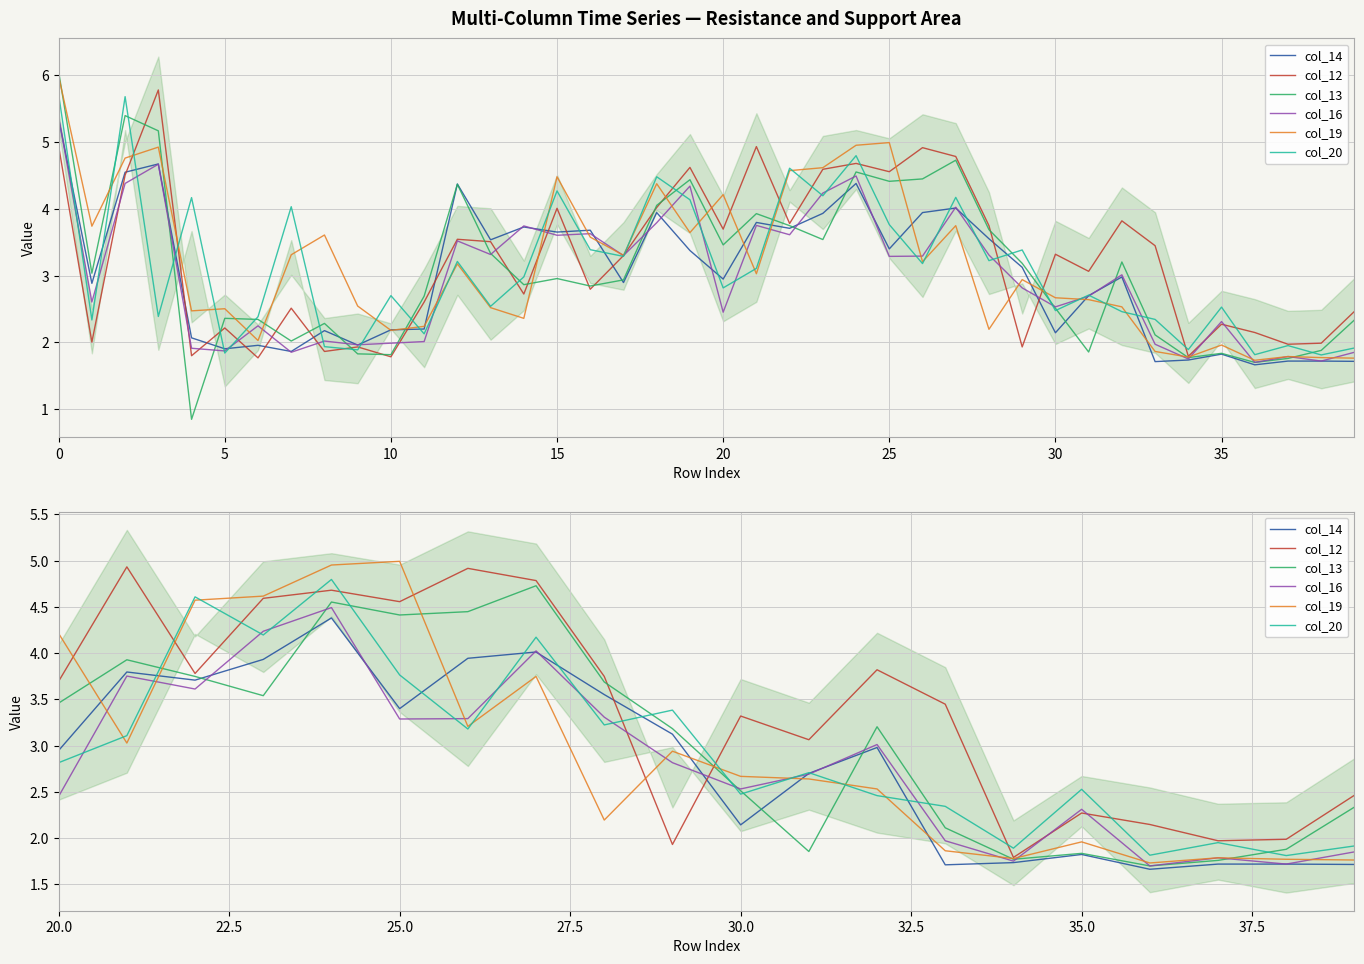

The value of col_12 at 25 is 4.6. True or false?

True